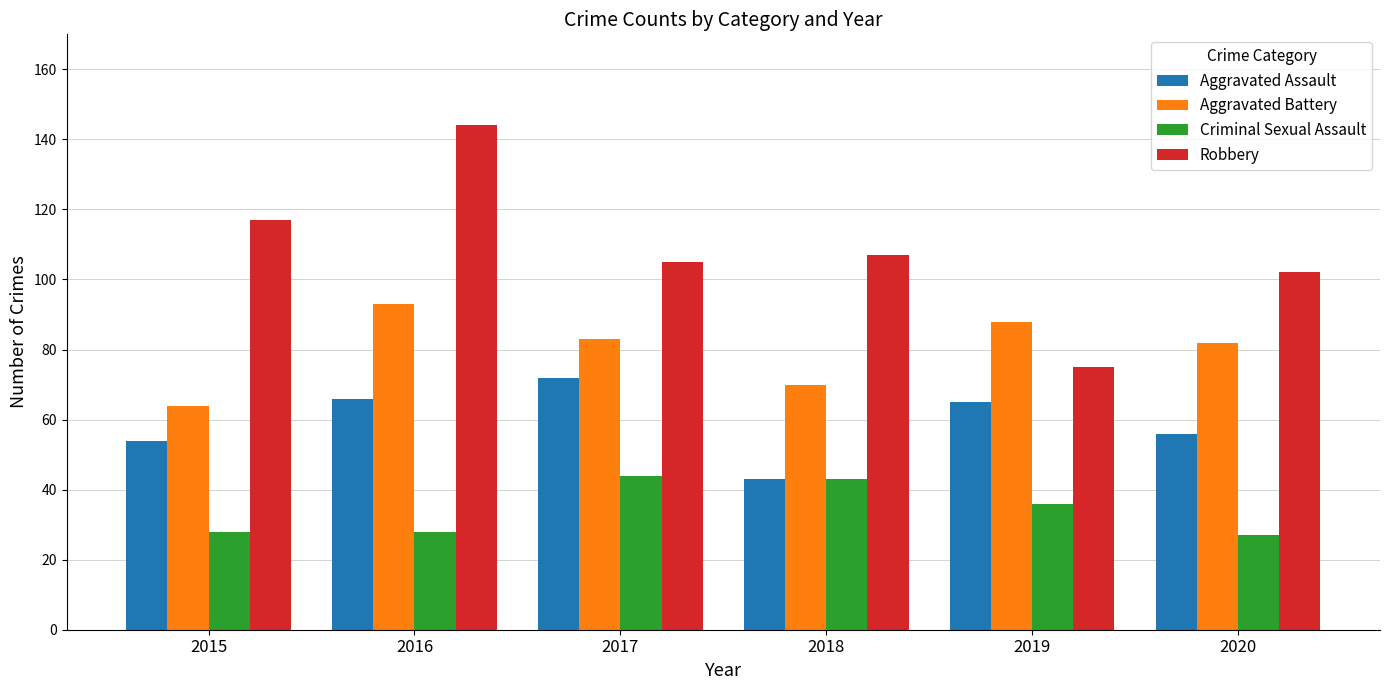

True or false: Criminal Sexual Assault has a value of 36 at 2019.

True